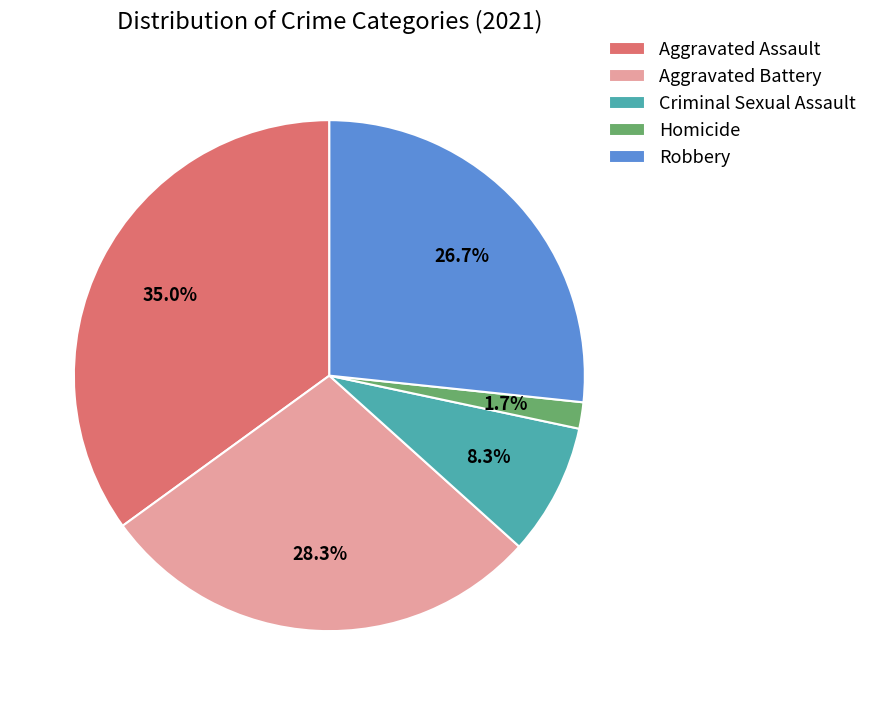

To the nearest percent, what portion does Homicide represent?

2%